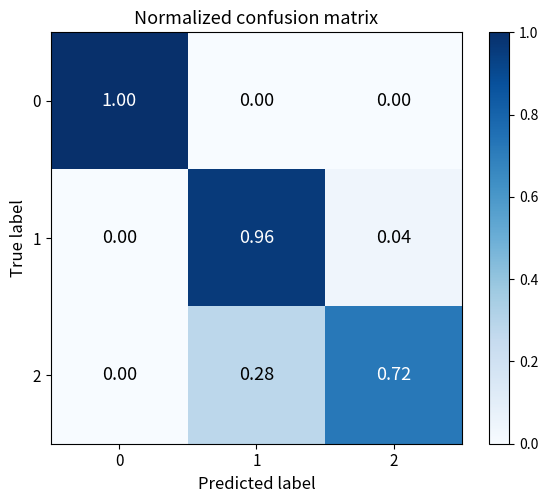

Reading left to right, extract all data points from this chart.

0: 0=1.0	1=0.0	2=0.0
1: 0=0.0	1=1.0	2=0.0
2: 0=0.0	1=0.3	2=0.7